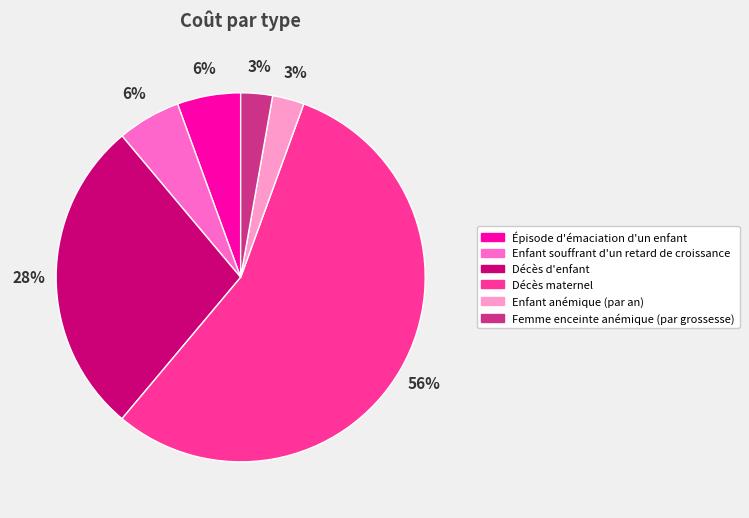

How many segments does this pie chart have?

6